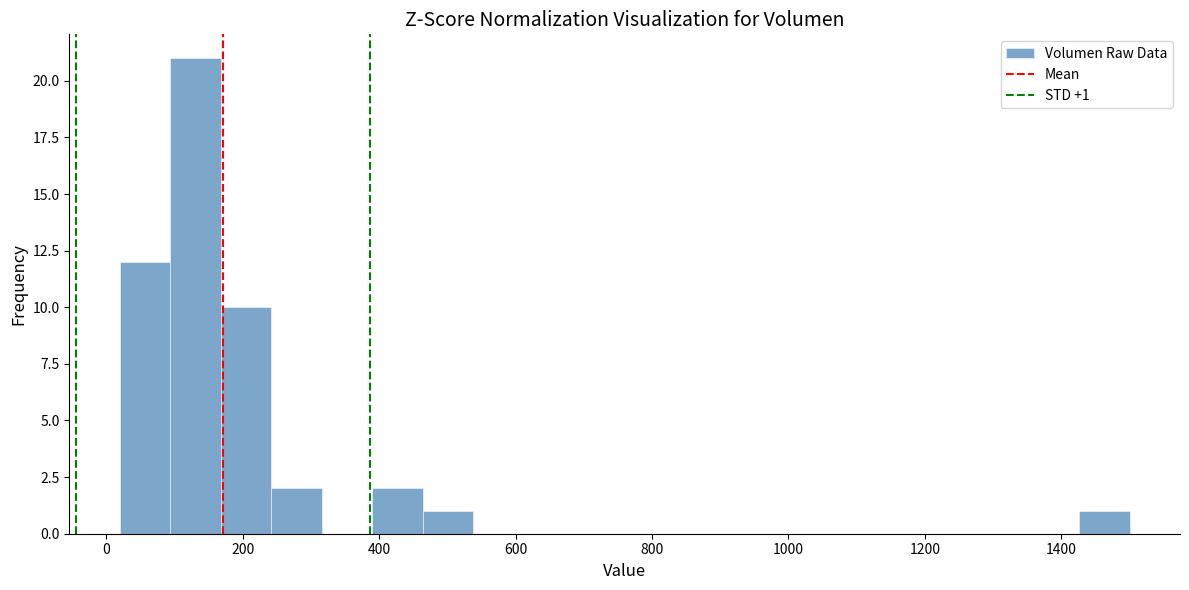

Read against the x-axis, roughly where is the centre of the tallest bar?

140